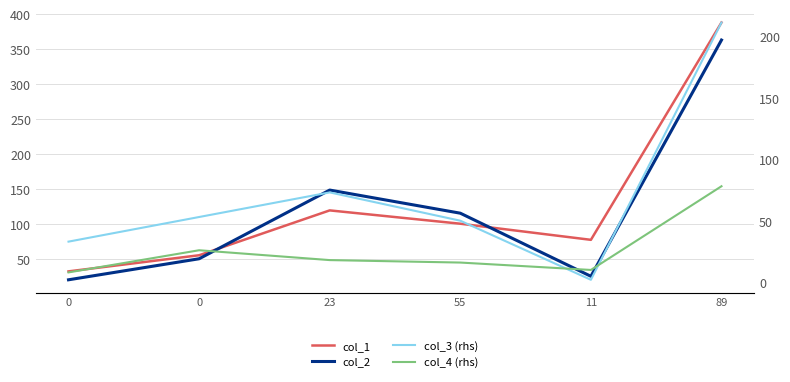

In col_1, how many points are higher than both neighbors (excluding endpoints)?

1